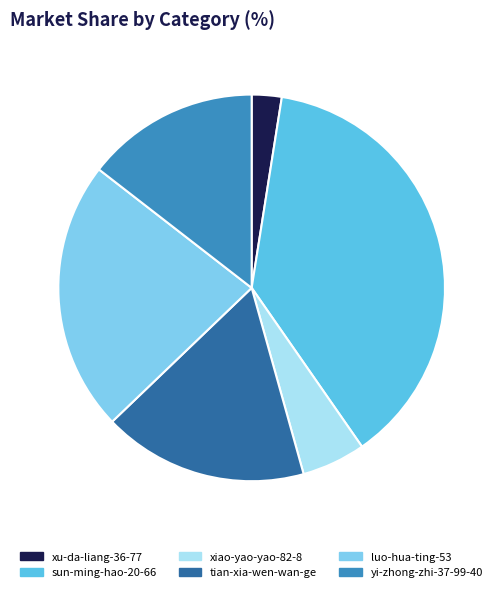

The tian-xia-wen-wan-ge slice represents 17% of the pie. True or false?

True